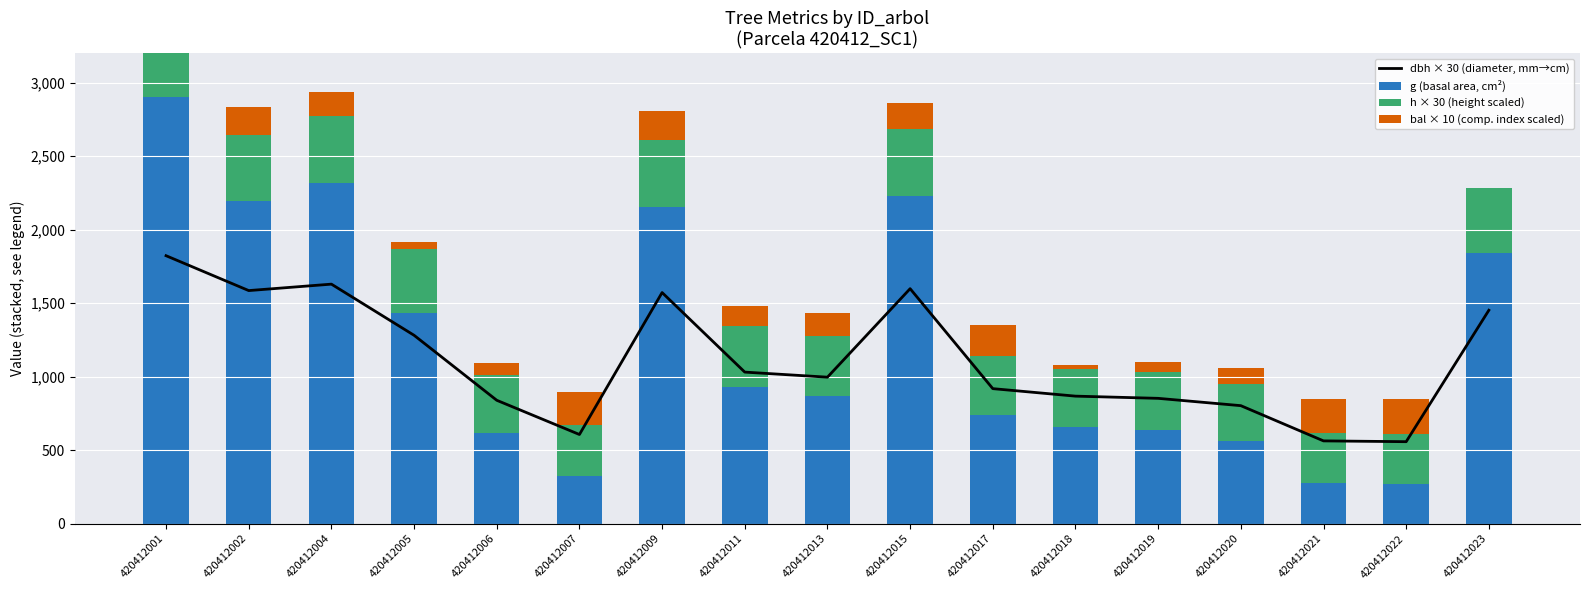

List the labels in order of g (basal area, cm²) value, largest first.

420412001, 420412004, 420412015, 420412002, 420412009, 420412023, 420412005, 420412011, 420412013, 420412017, 420412018, 420412019, 420412006, 420412020, 420412007, 420412021, 420412022